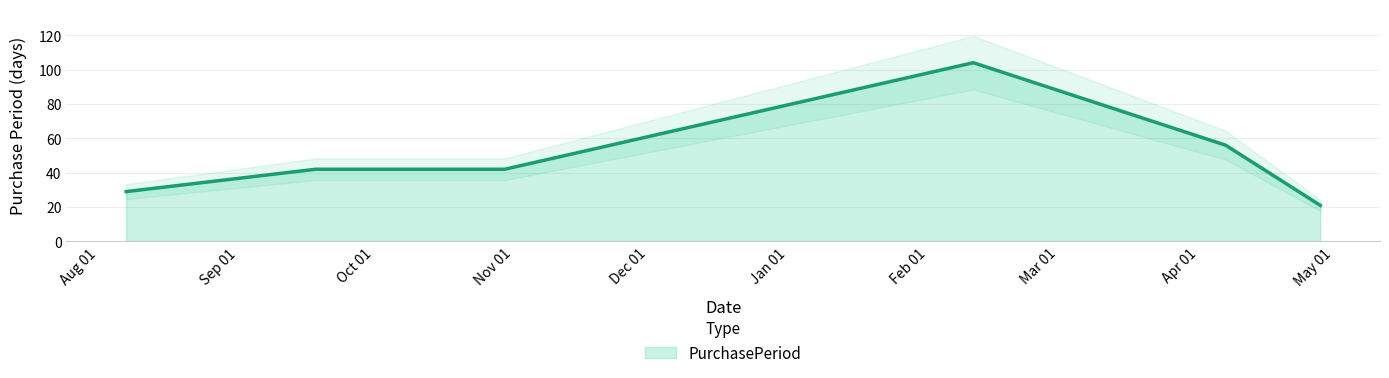

What is the label of the 1st point from the left?

2015-08-07